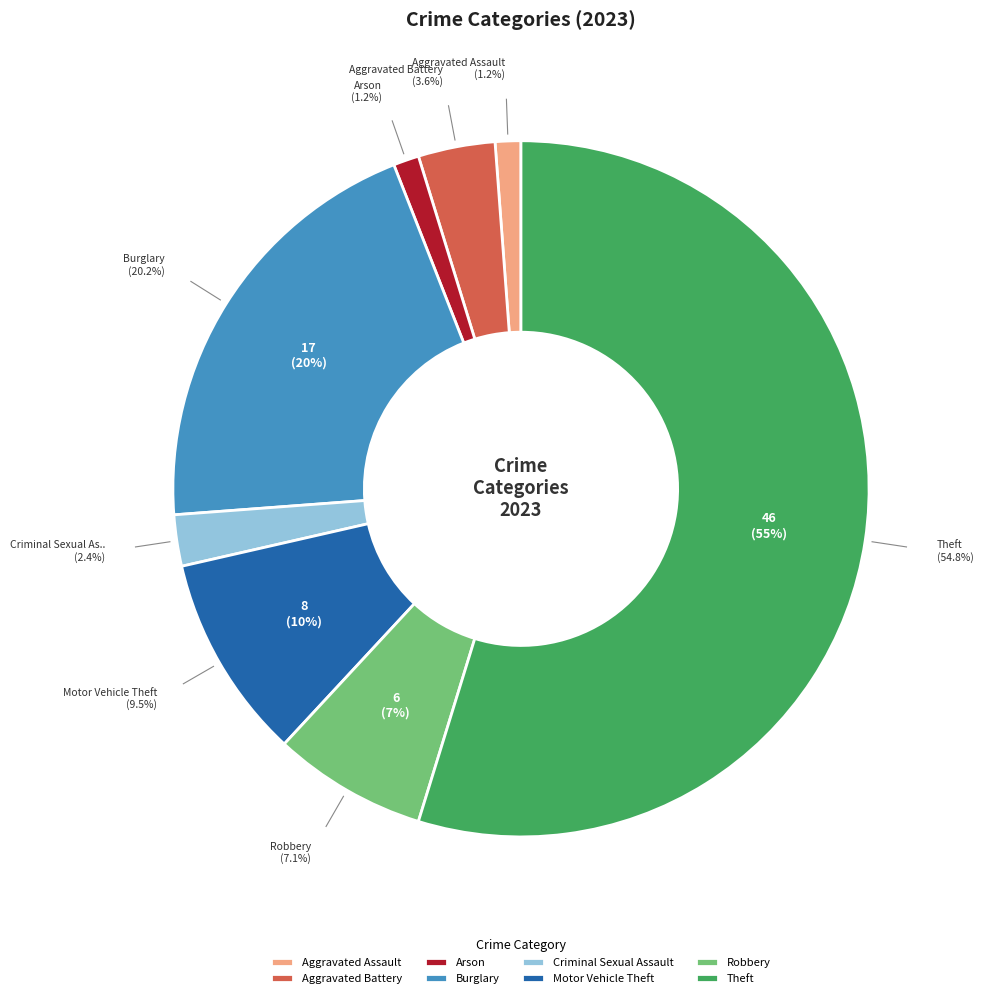

What is the ratio of the value at Criminal Sexual Assault to the value at Motor Vehicle Theft?

0.2